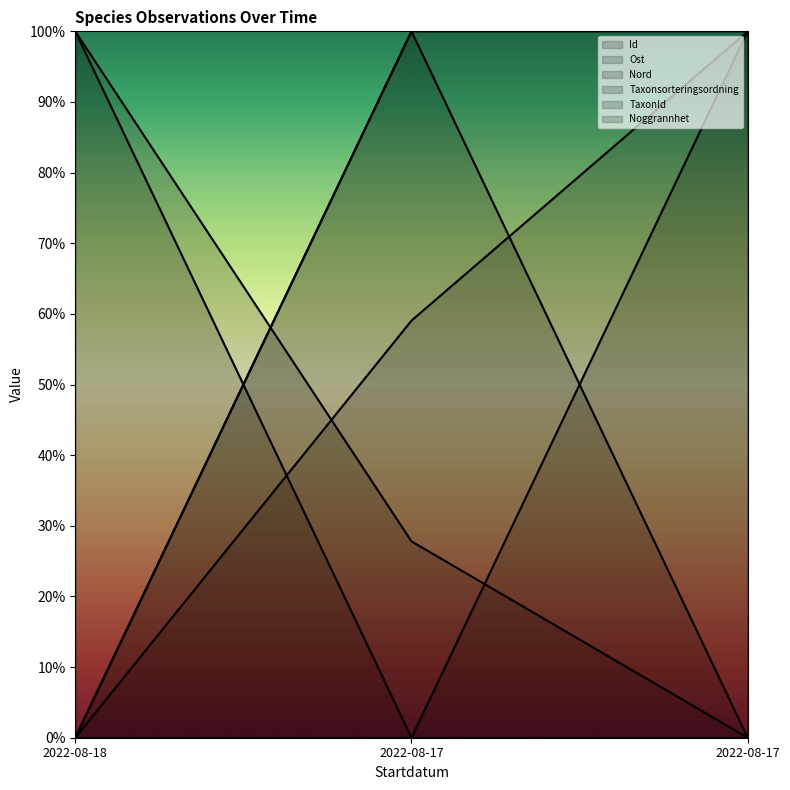

Which category has the lowest value in the Taxonsorteringsordning series?

2022-08-18